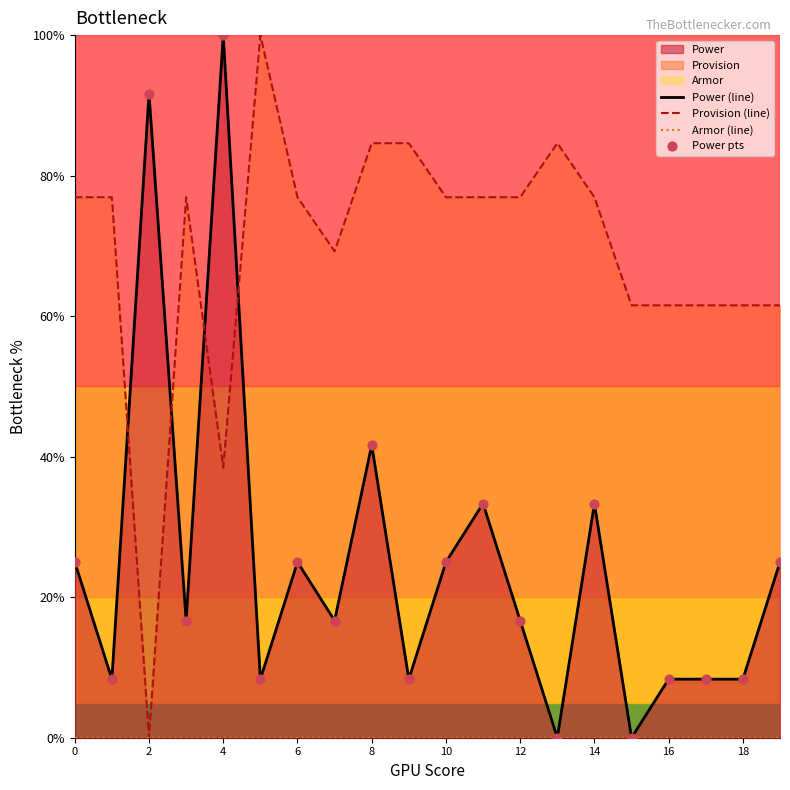

Which series has the widest spread of Y values?

Power (line)